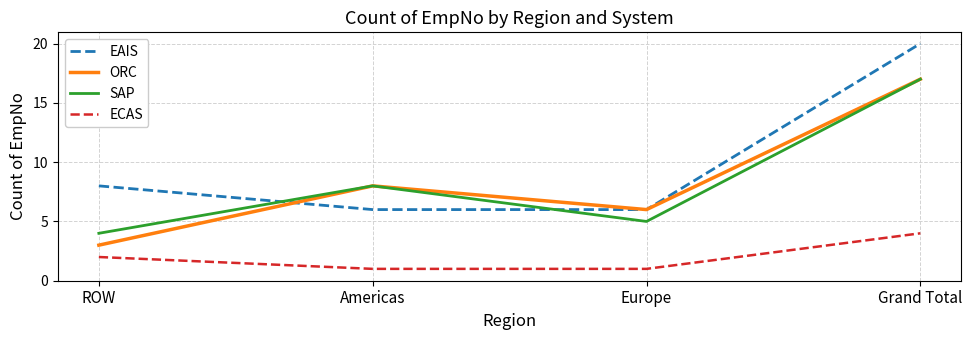

What is the spread (max minus min) of values at Americas?

7